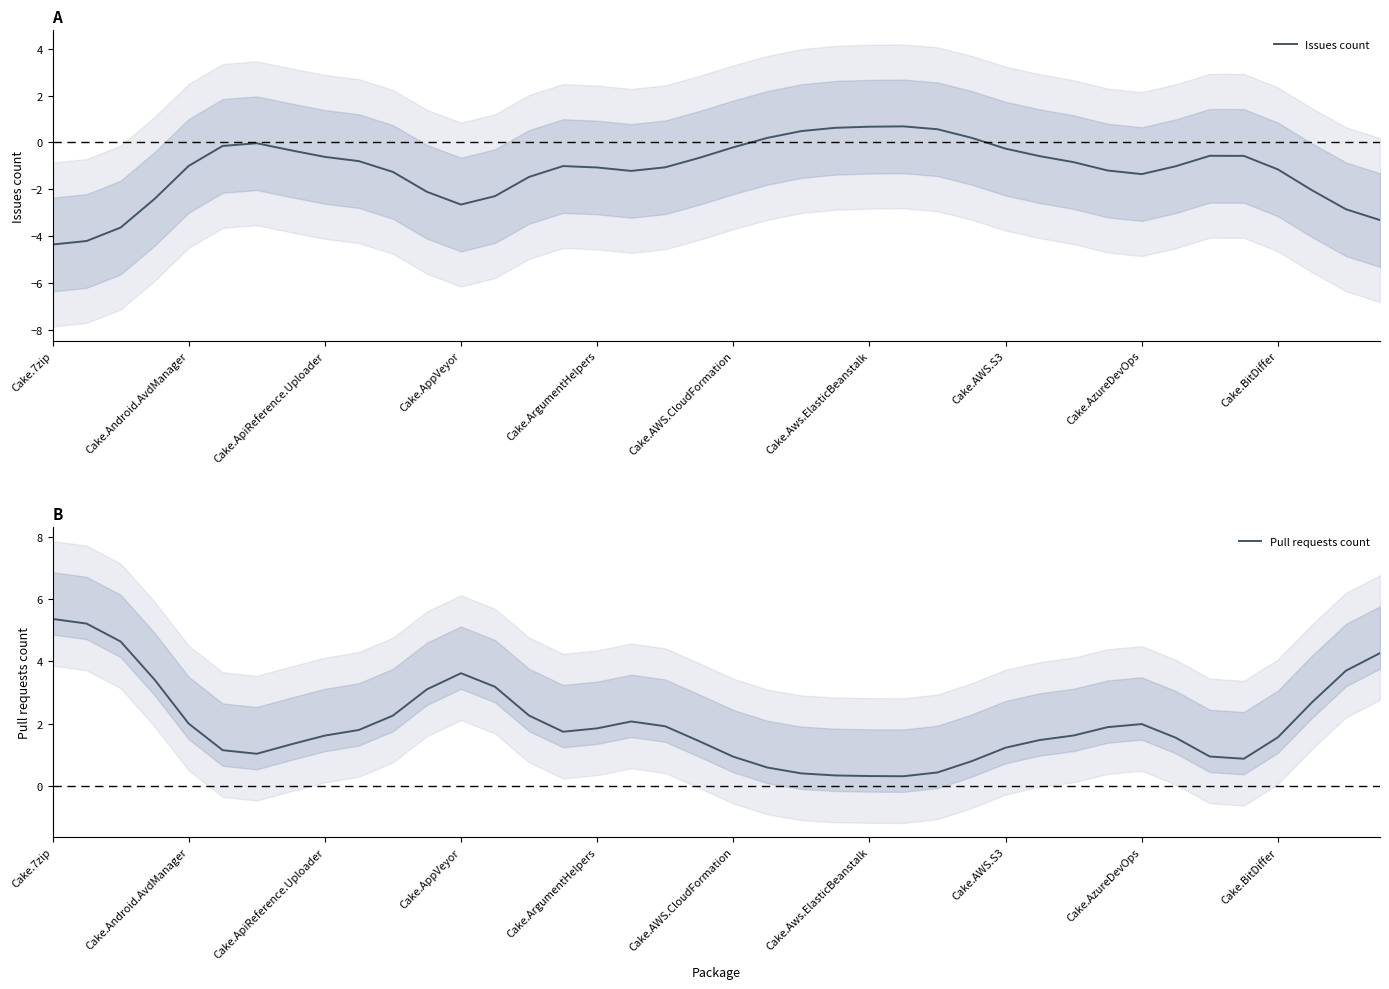

The Pull requests count series shows 1.9 at 31. True or false?

True